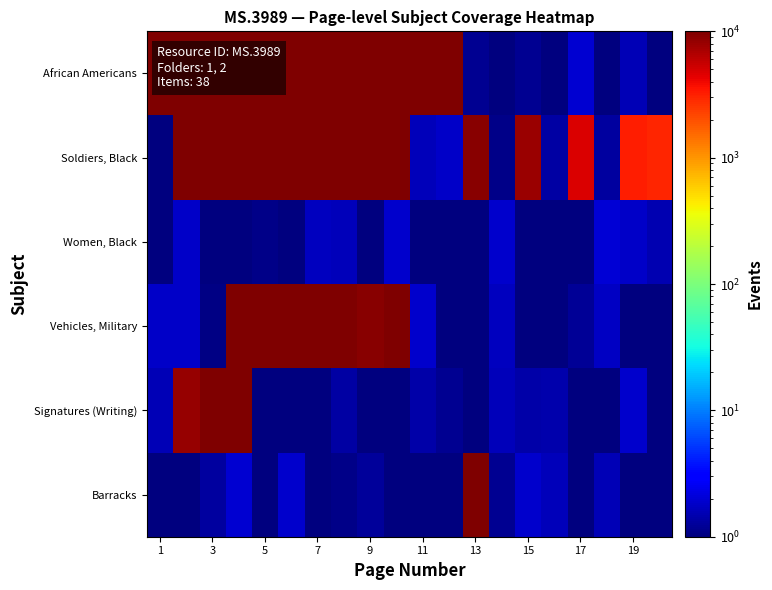

How many data points does each series have?

20